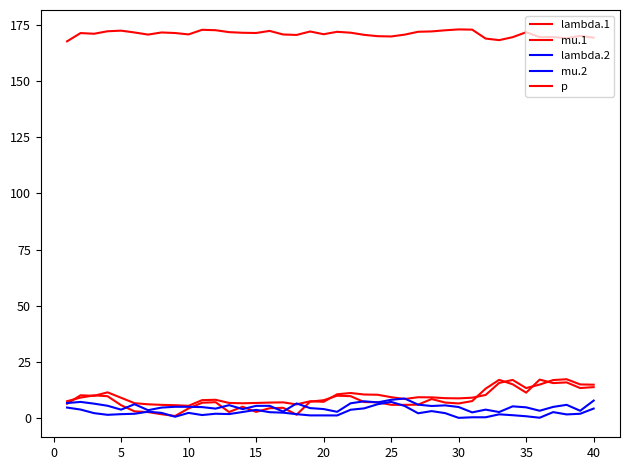

How many lines are shown in the chart?

5